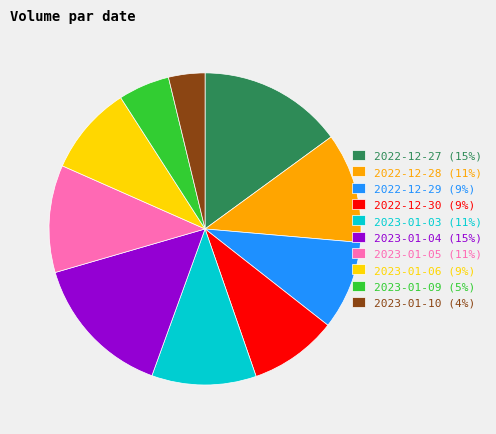

What is the ratio of the value at 2023-01-06 to the value at 2022-12-29?

1.0